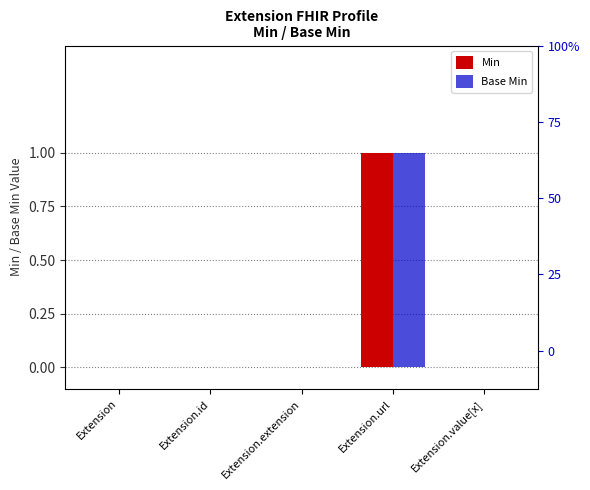

Which series changed the most between Extension.id and Extension.url?

Min